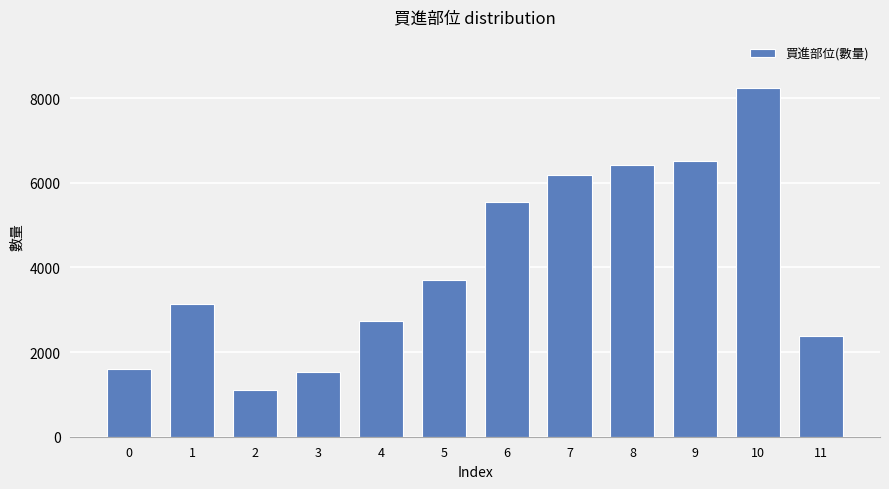

What is the maximum value shown in the chart?

8234